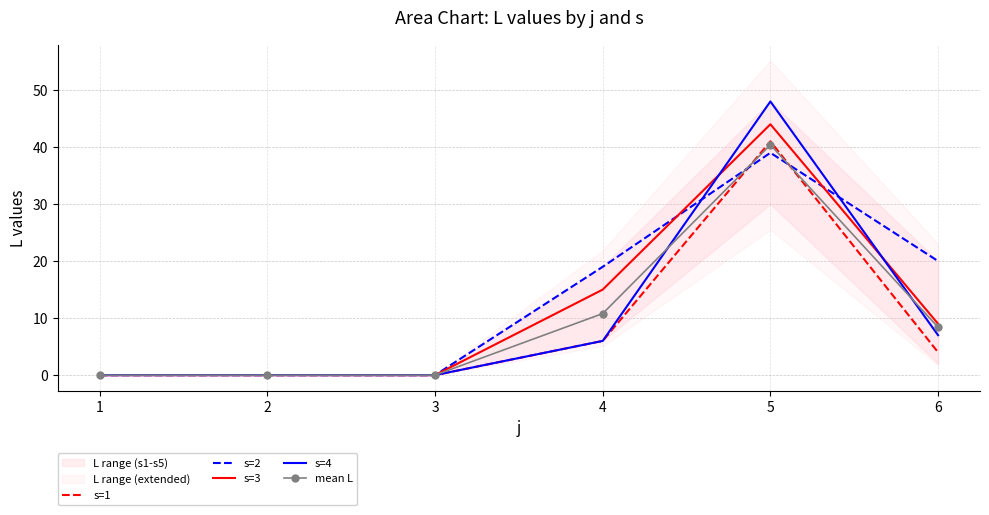

Rank the series by their maximum value, from highest to lowest.

s=4, s=3, s=1, mean L, s=2